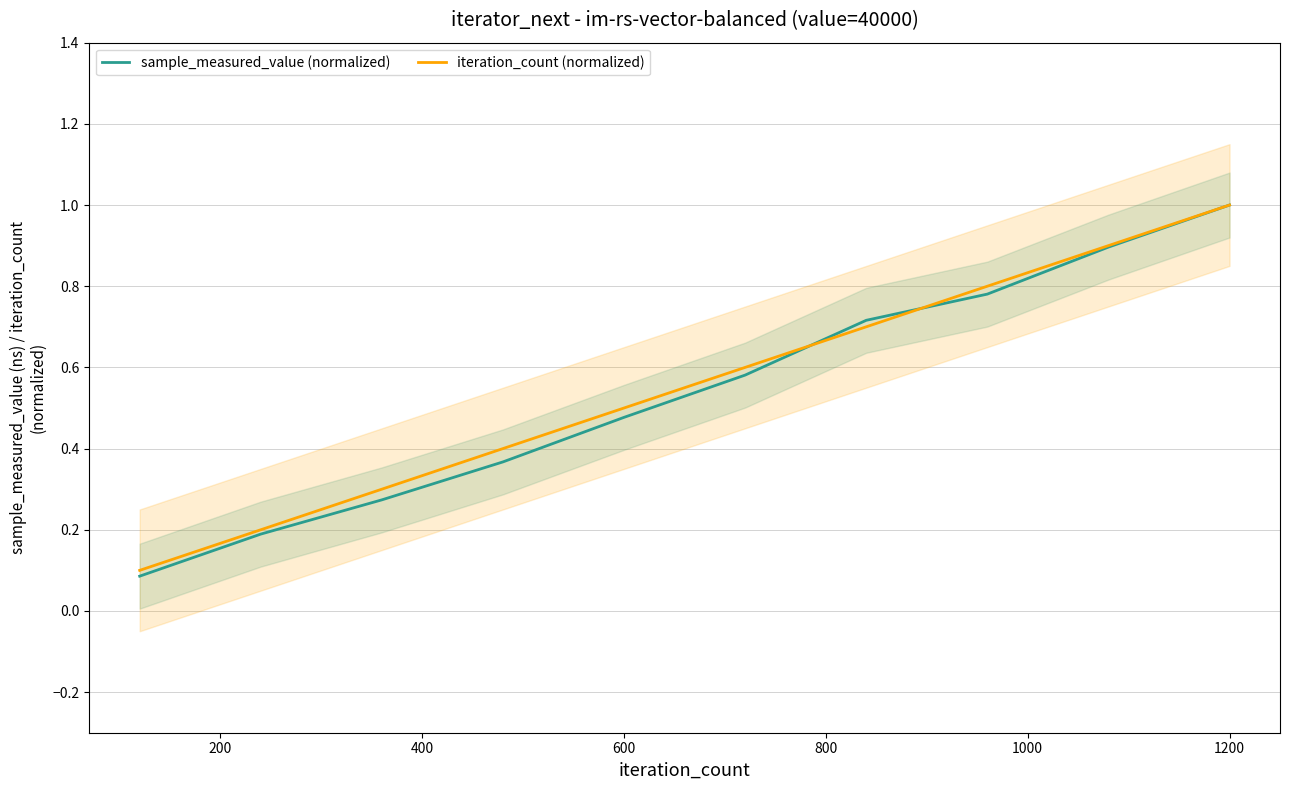

At which label does sample_measured_value (normalized) reach its peak?

1200